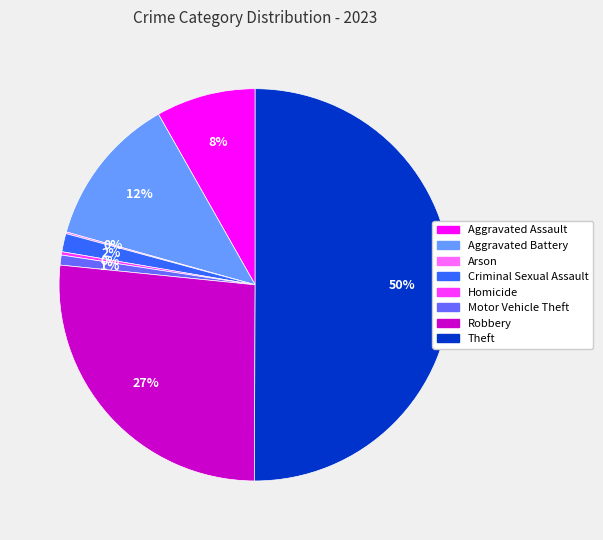

To the nearest percent, what is the difference between the Aggravated Battery and Theft slice percentages?

38%